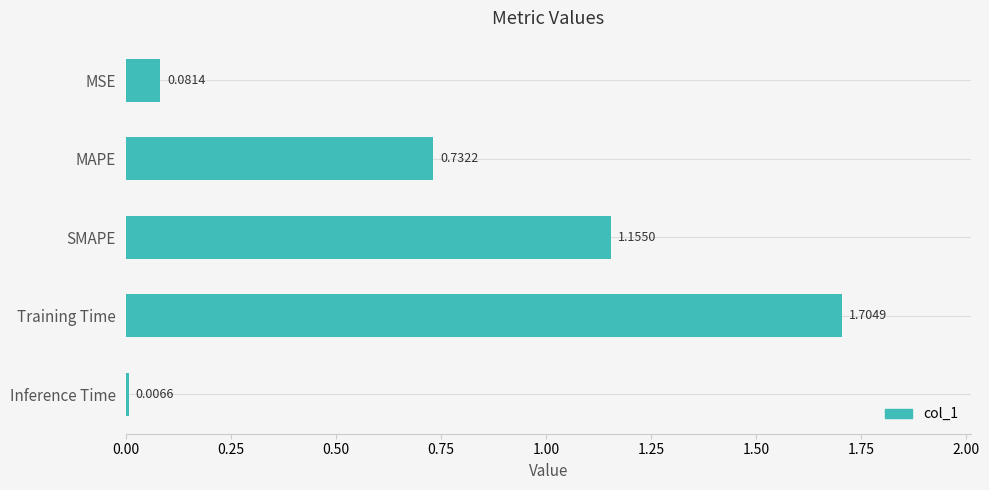

How many bars are there in total?

5